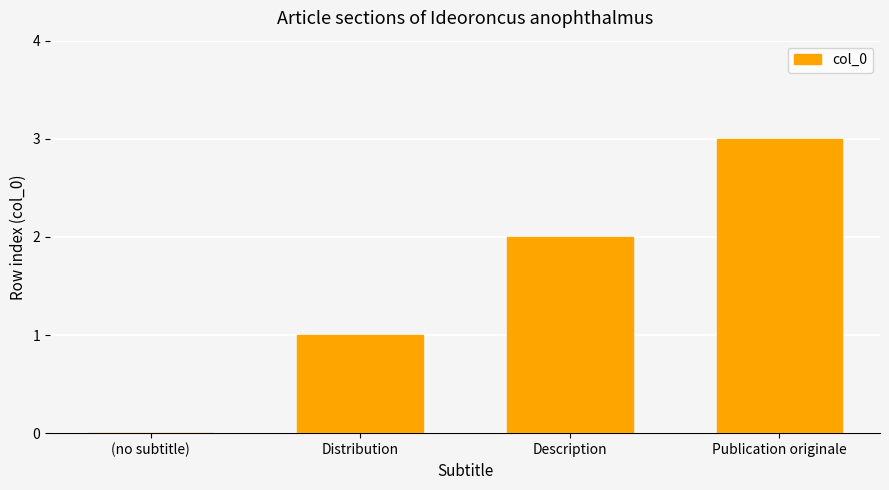

What value does the data have at Publication originale?

3